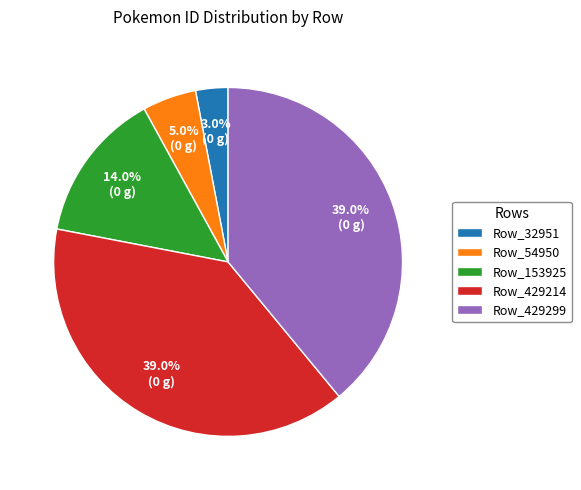

Is the sum of Row_429214 and Row_32951 greater than half?

No